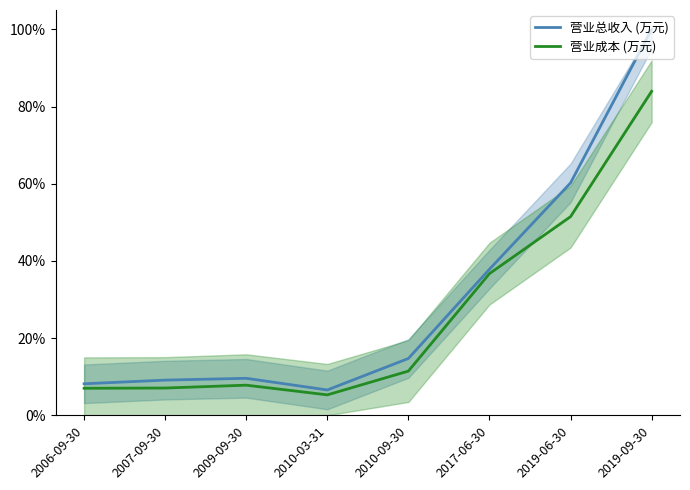

At how many categories does at least one series exceed 20?

3